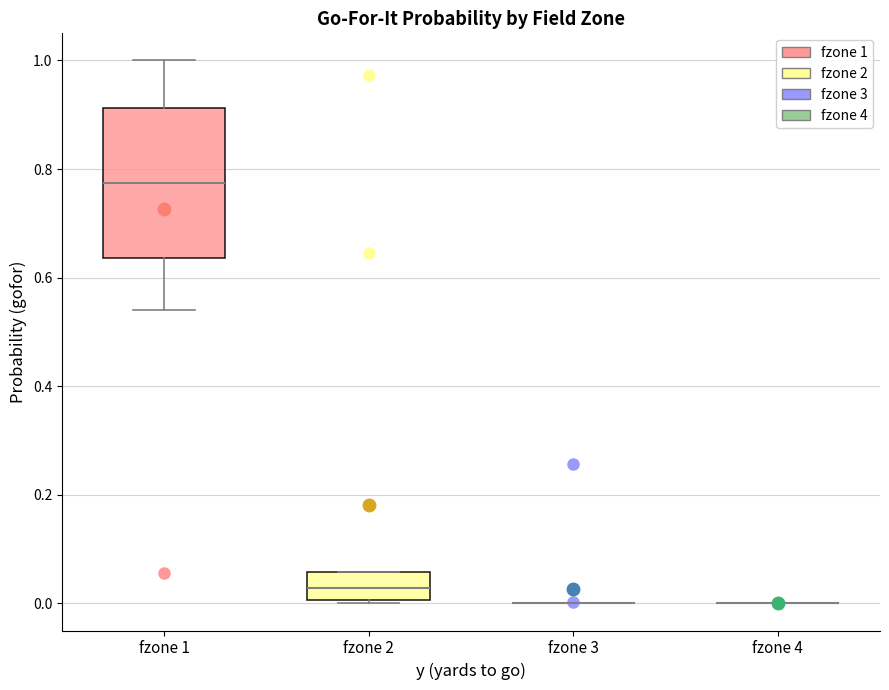

Reading left to right, read every box against the y-axis: the position of its median line, the range the box covers, and the ends of its whiskers. The values are not printed on the chart, so give them approximately, as read against the axis.

fzone 1: median 0.78, box 0.64 to 0.92, whiskers 0.54 to 1.00
fzone 2: median 0.02, box 0.00 to 0.06, whiskers 0.00 to 0.06
fzone 3: box collapsed to a line at 0.00, whiskers 0.00 to 0.00
fzone 4: box collapsed to a line at 0.00, whiskers 0.00 to 0.00